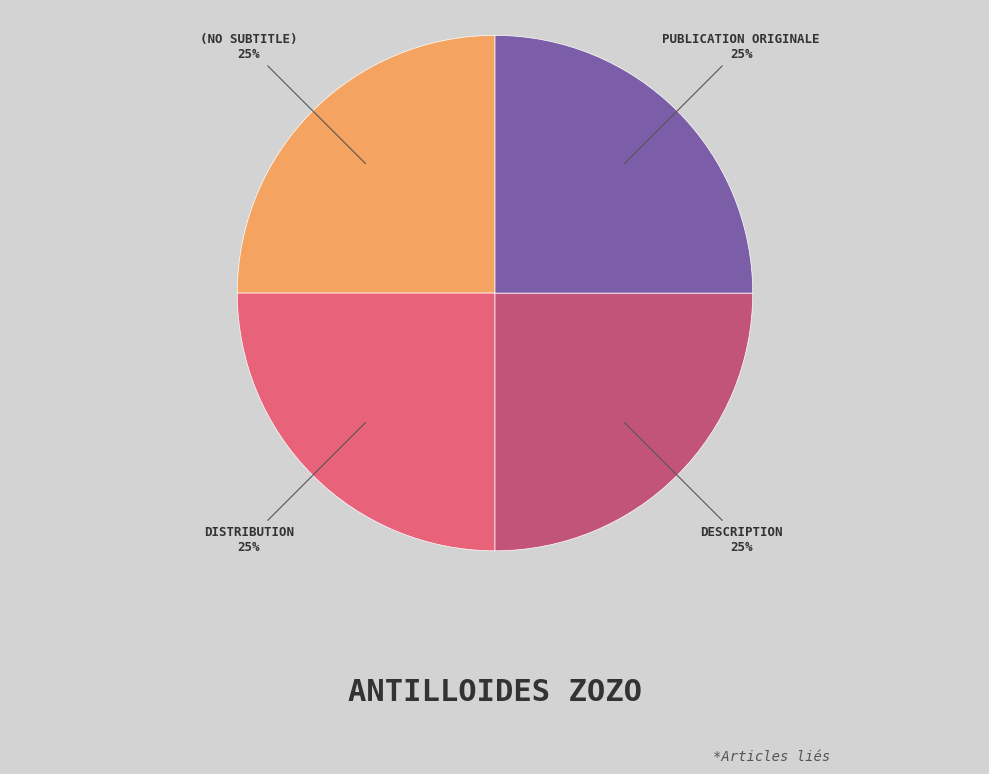

Is there a majority slice in this chart?

No